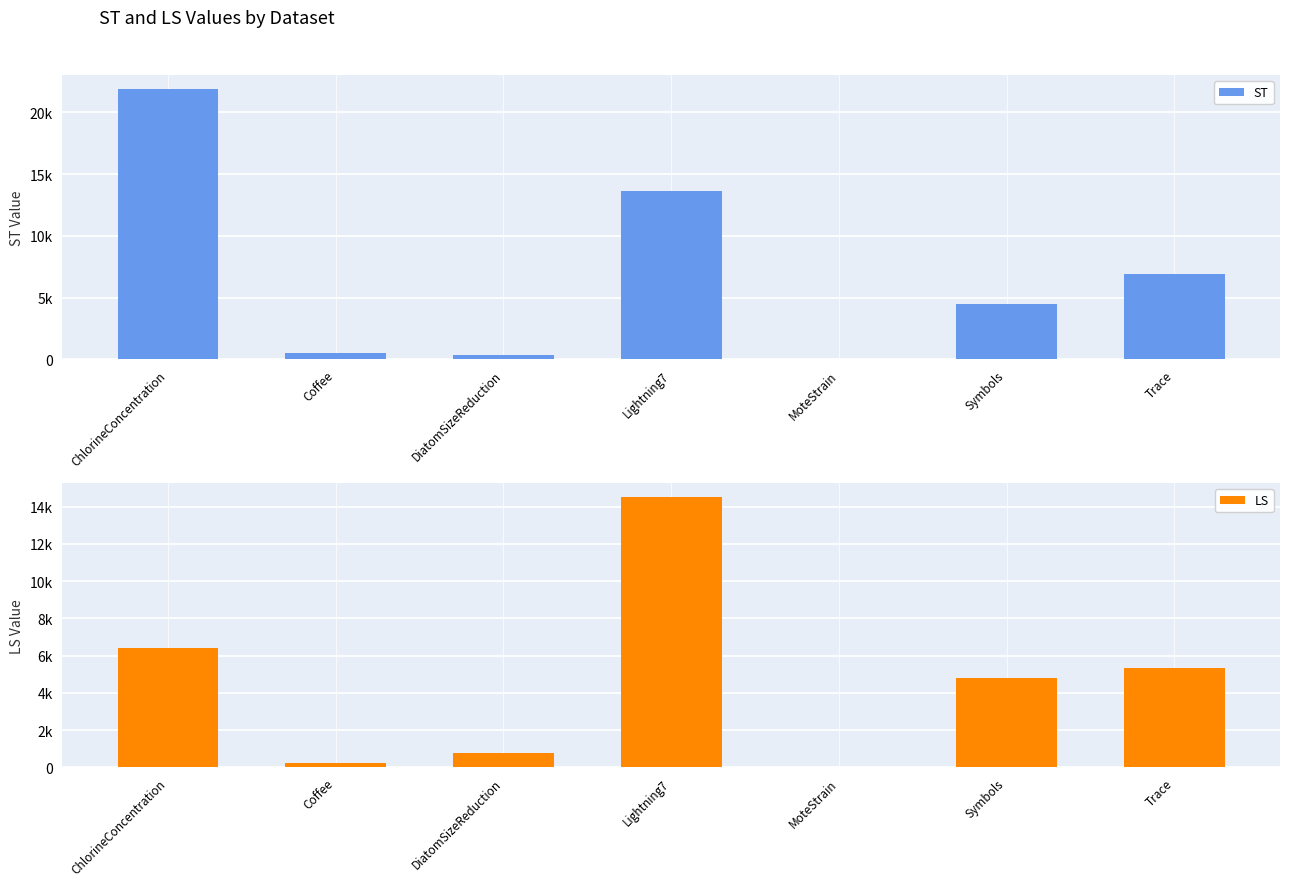

At which category is the sum across all series the highest?

ChlorineConcentration